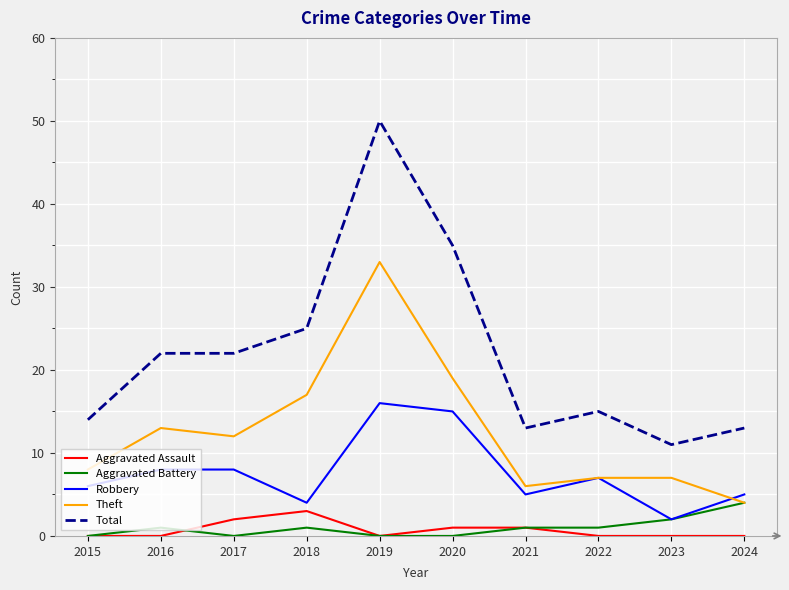

What are all the series names shown in the legend?

Aggravated Assault, Aggravated Battery, Robbery, Theft, Total